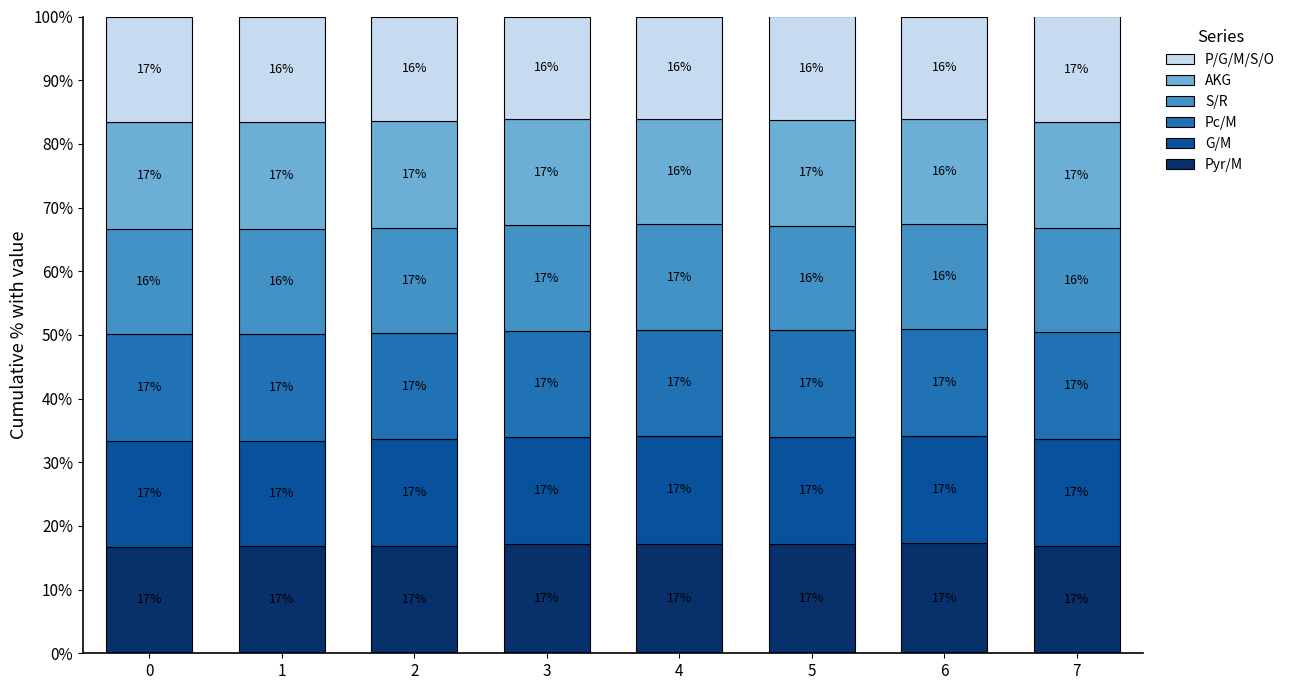

Which series has the largest total across all categories?

Pyr/M